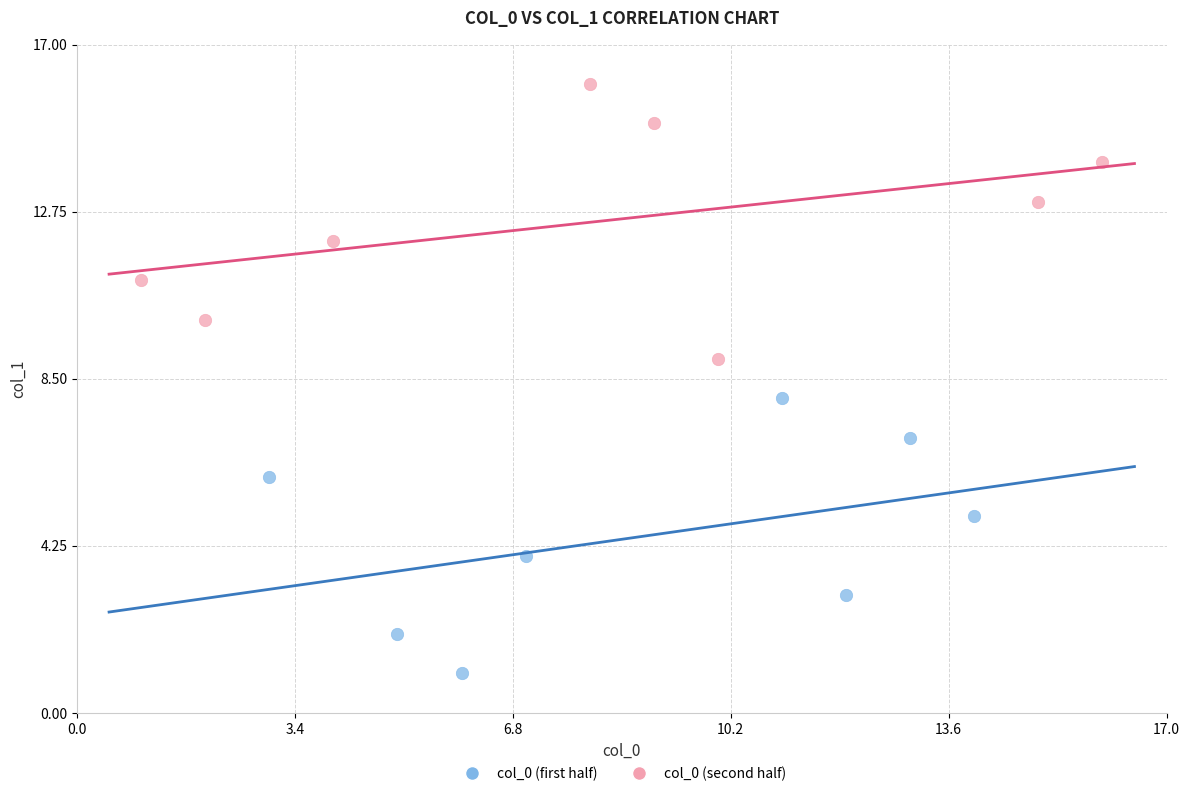

Which series contains the highest Y value?

col_0 (second half)